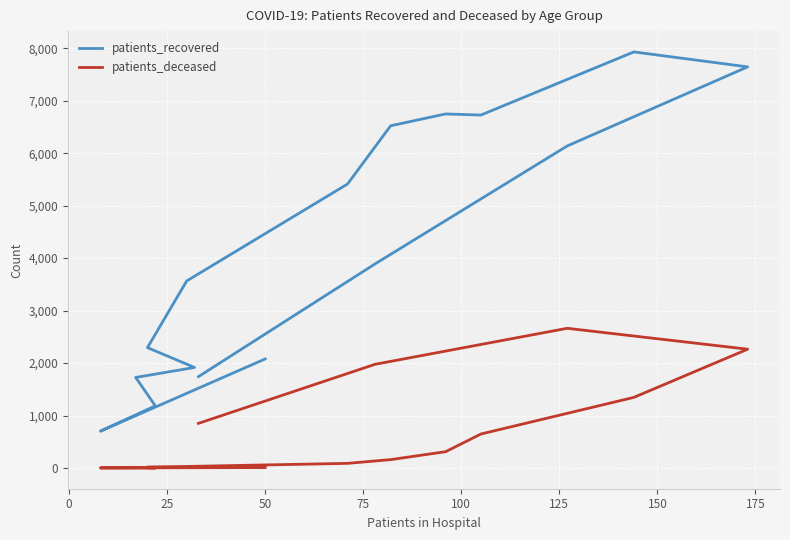

The value of patients_deceased at 100 is 30. True or false?

False